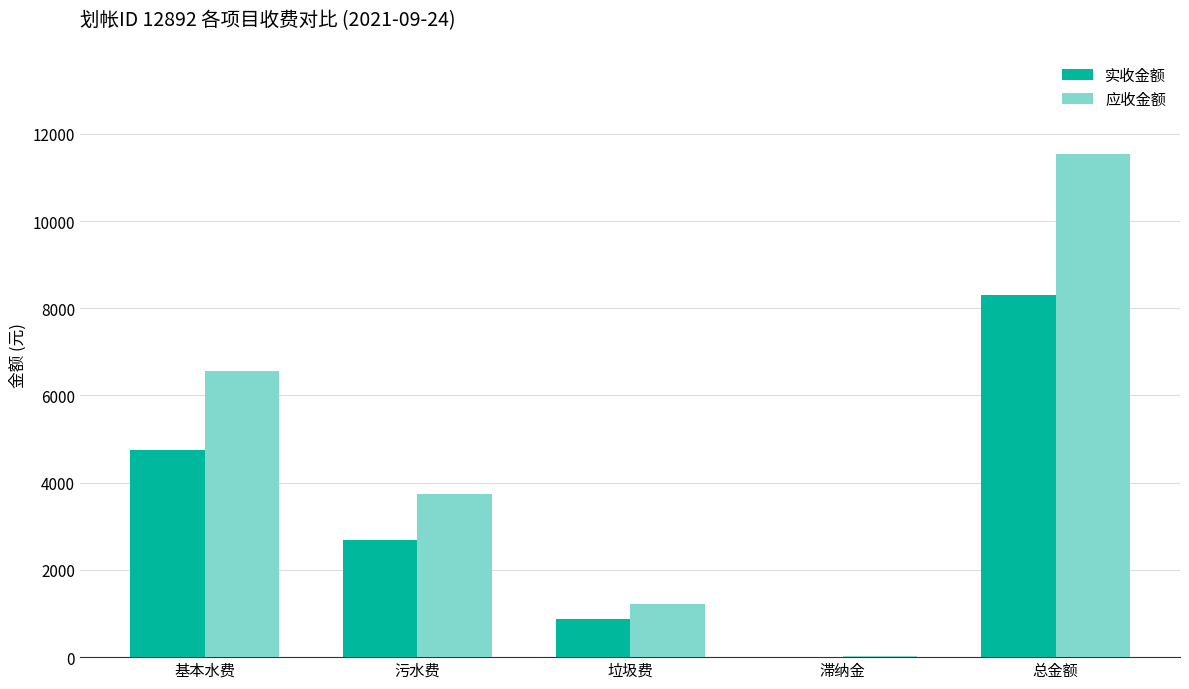

Which series has the largest total across all categories?

应收金额